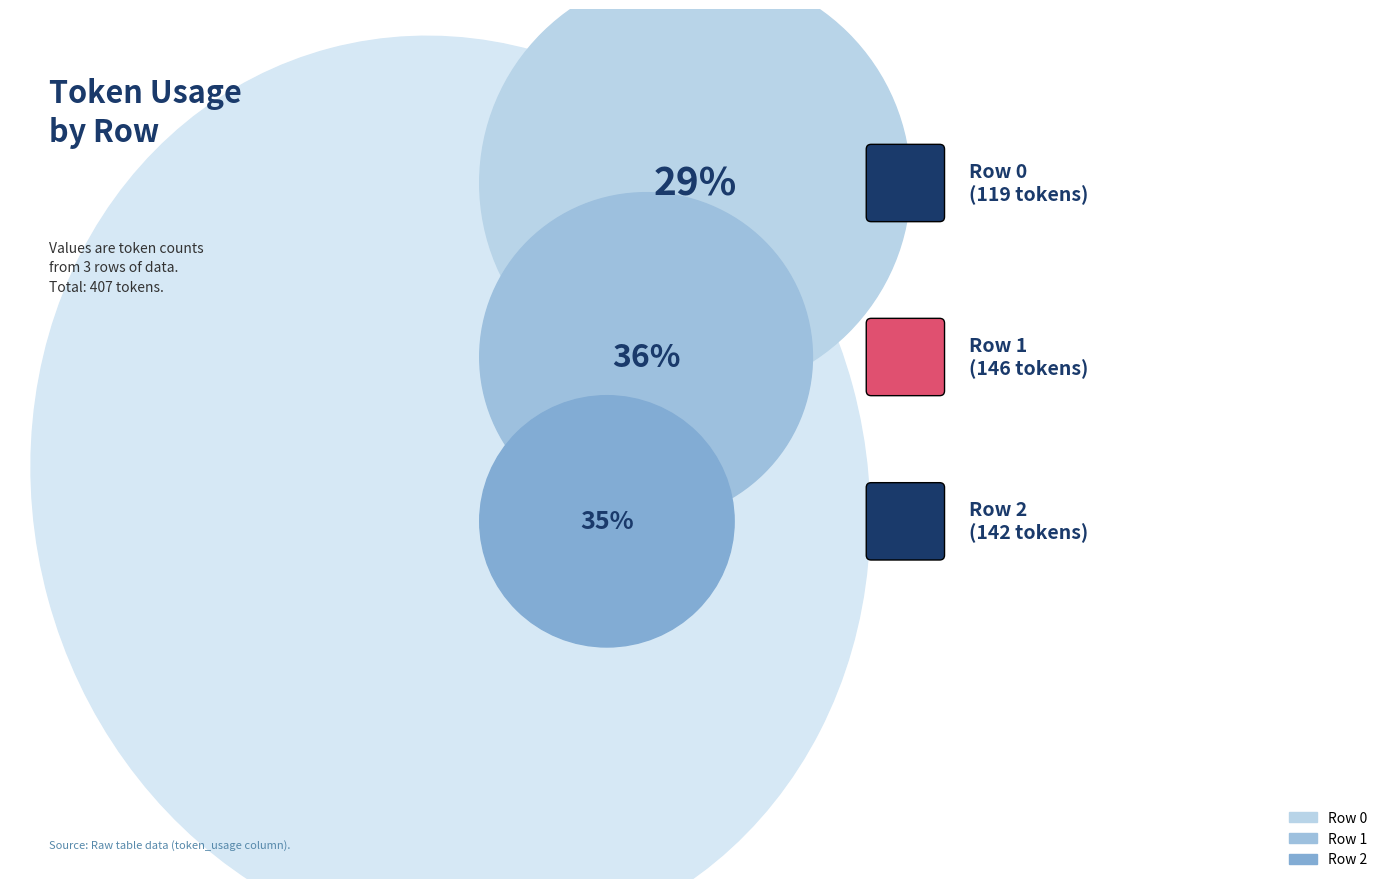

What is the change in value from Row 1 to Row 2?

-4